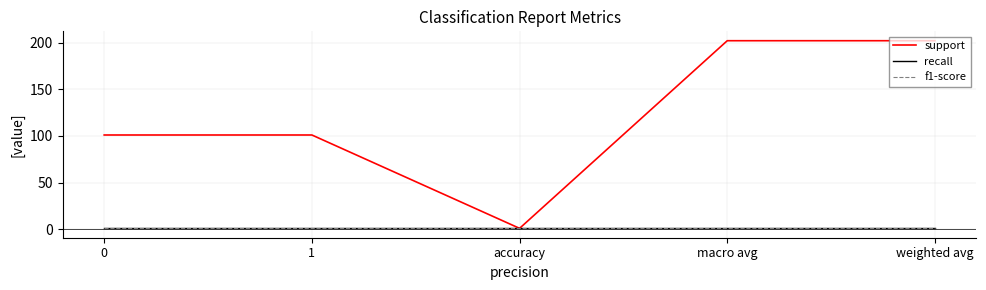

How many interior local valleys does the support series have?

1